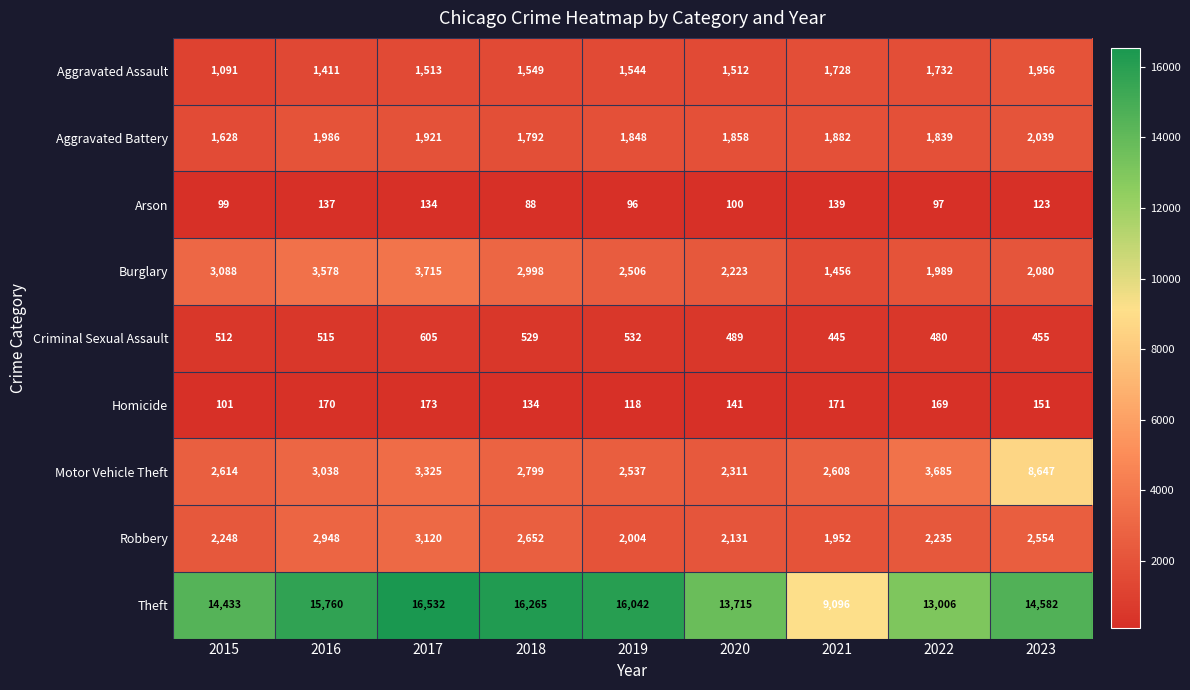

What is the sum of all Homicide values?

1328